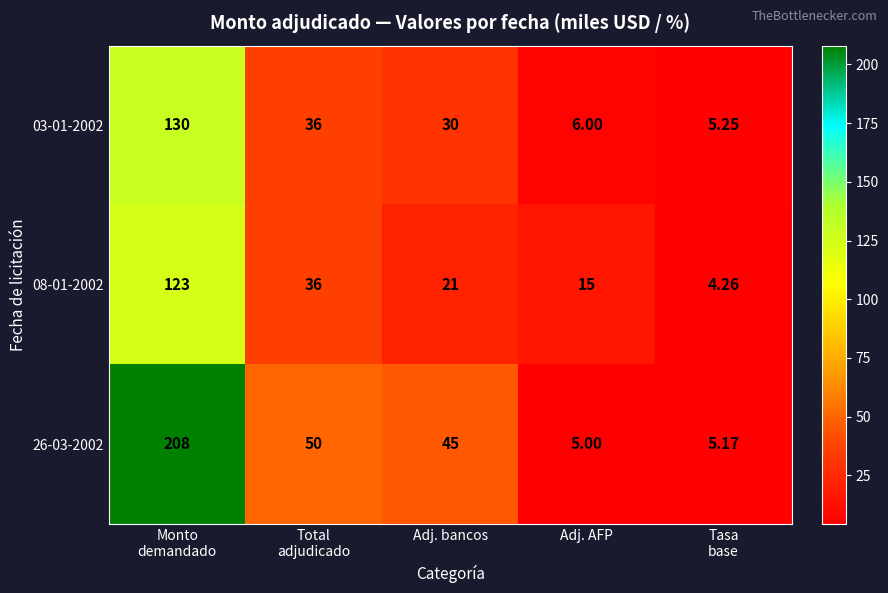

How many distinct data groups are displayed?

3